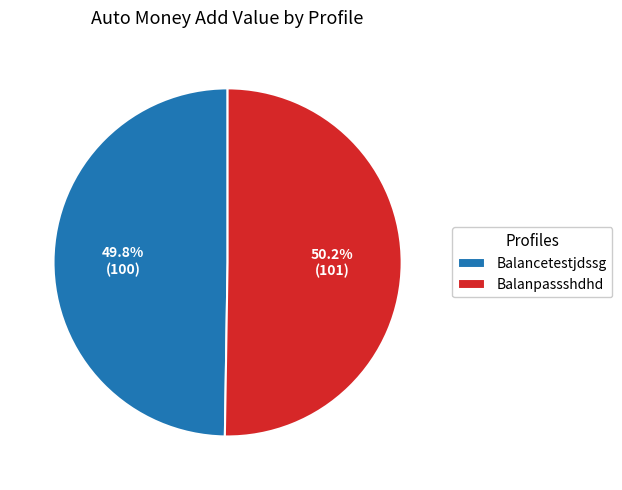

Is there a majority slice in this chart?

Yes